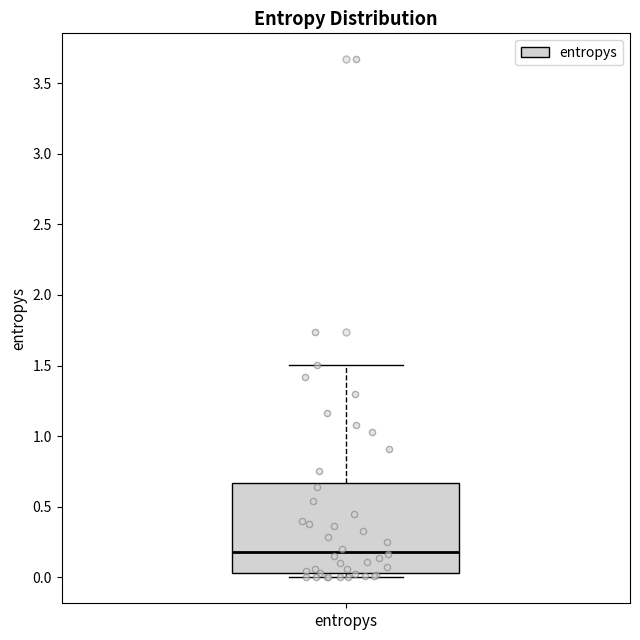

Transcribe this box plot: give where the median line is, the range the box spans, and where the two whiskers end, as read against the y-axis. The values are not printed on the chart, so give them approximately, as read against the axis.

median 0.20, box 0.05 to 0.65, whiskers 0.00 to 1.50